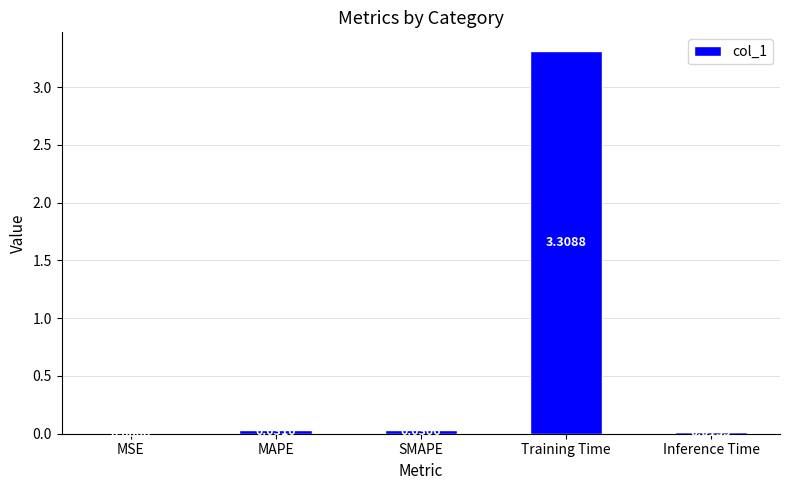

What is the average value?

0.7